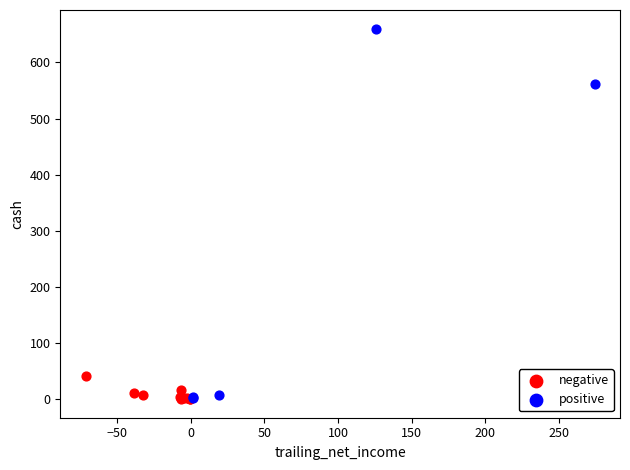

Which series has the widest spread of Y values?

positive